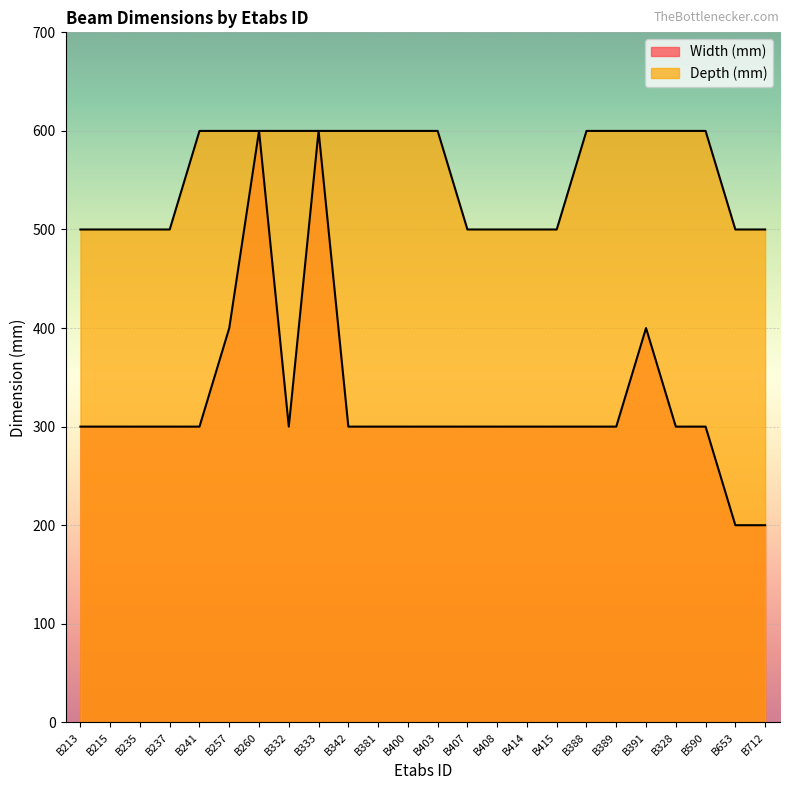

What is the highest value of the Depth (mm) series?

600